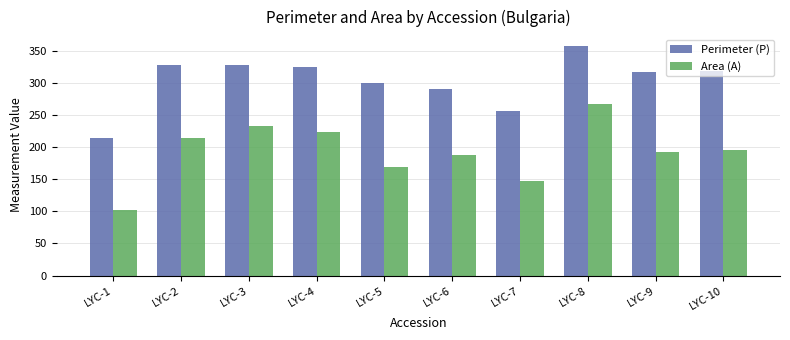

Rank the series by their average value, from highest to lowest.

Perimeter (P), Area (A)